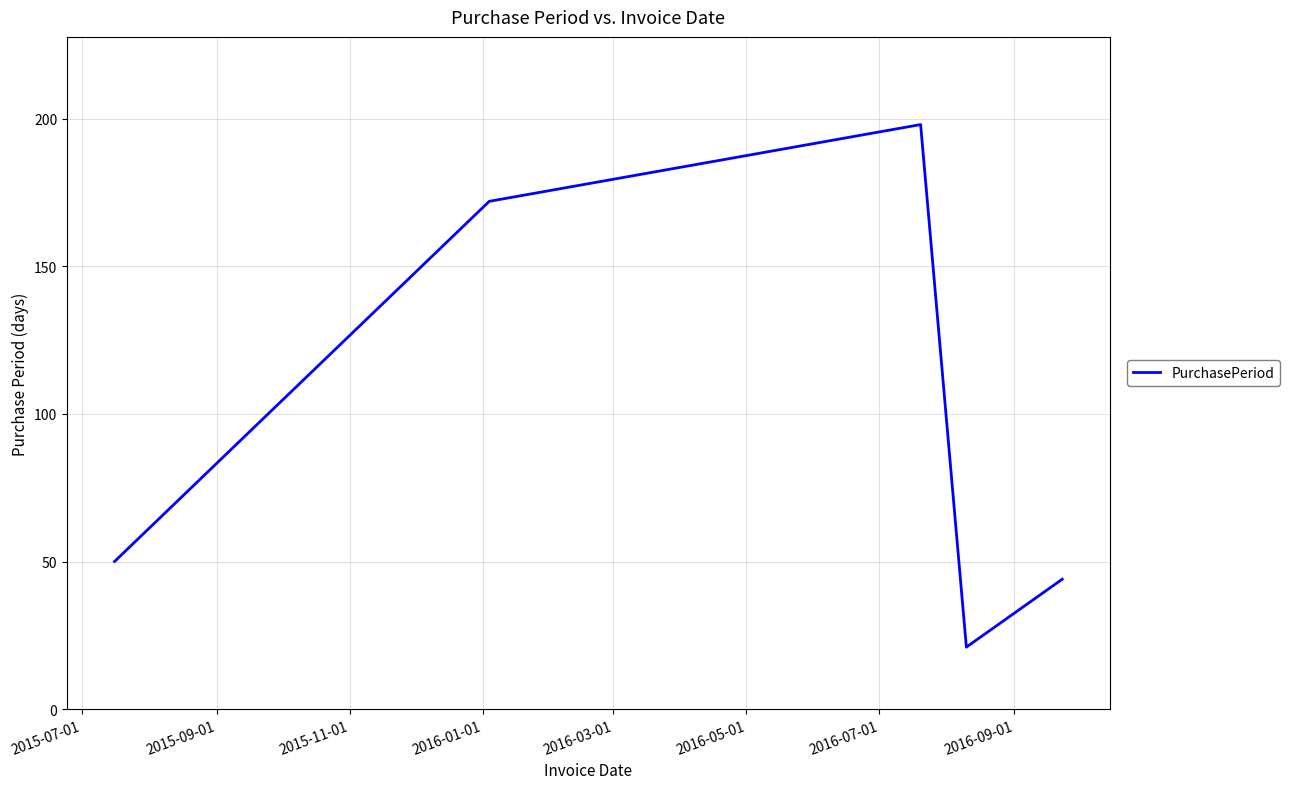

How many lines are shown in the chart?

1